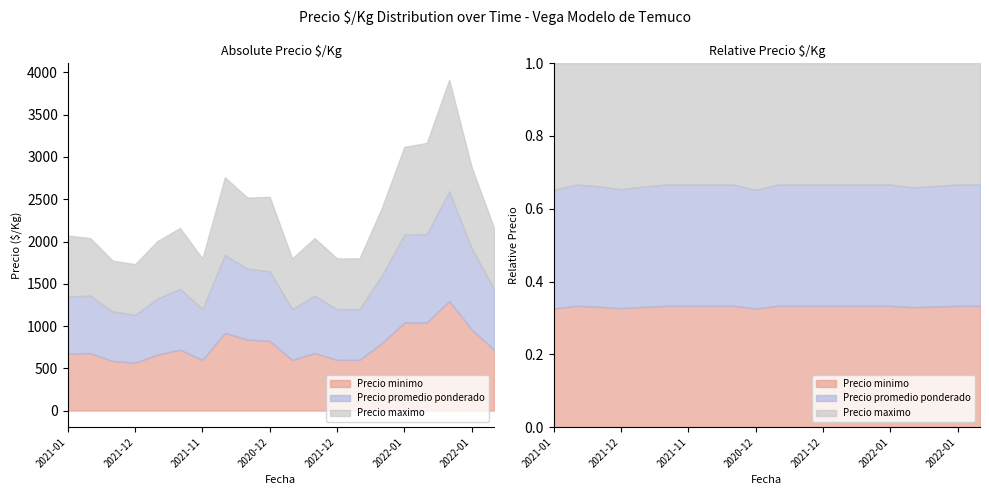

At which category is the sum across all series the highest?

2023-01-09